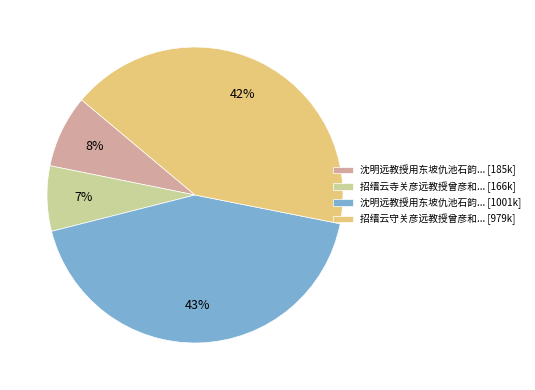

Rank the categories by value from highest to lowest.

沈明远教授用东坡仇池石韵... [1001k], 招缙云守关彦远教授曾彦和... [979k], 沈明远教授用东坡仇池石韵... [185k], 招缙云寺关彦远教授曾彦和... [166k]